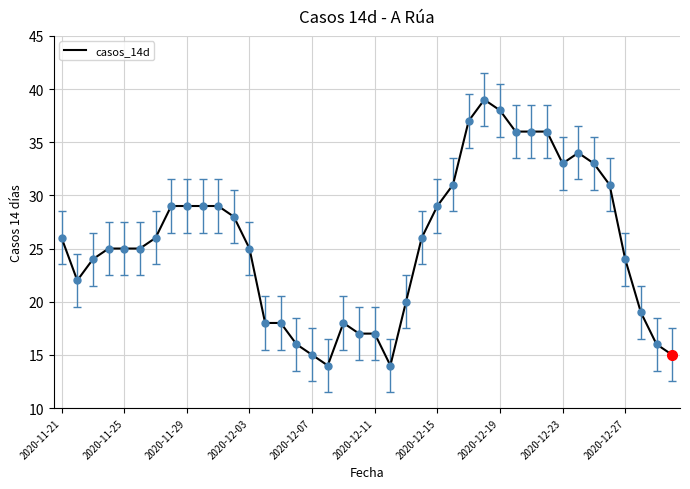

What is the smallest value displayed?

14